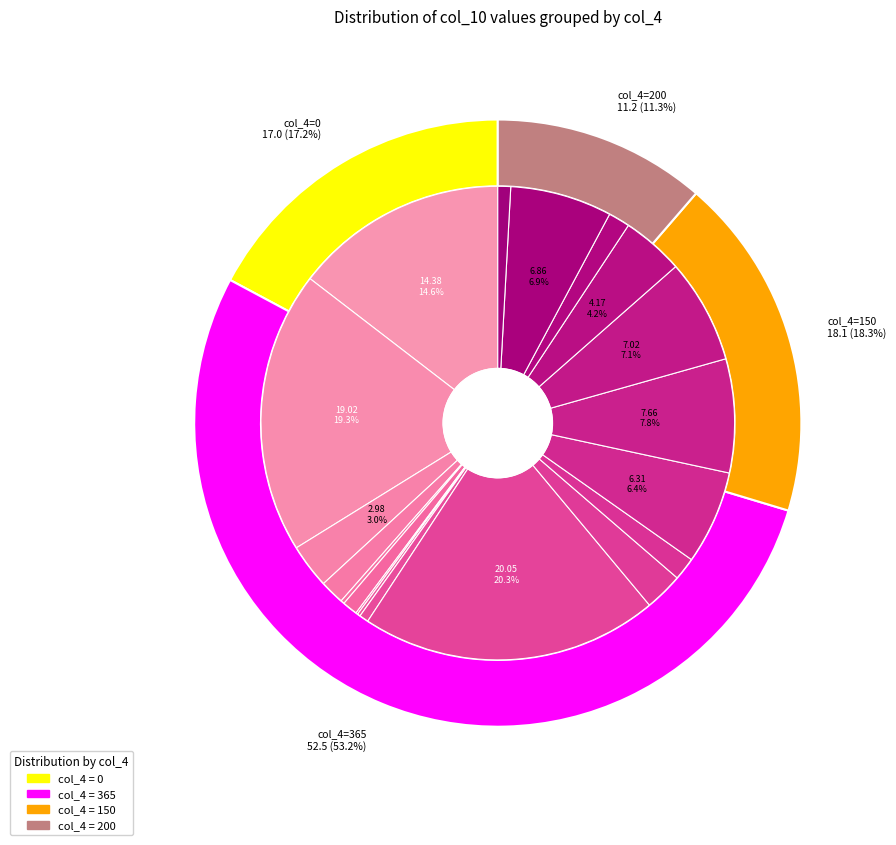

Does any single category account for the majority?

No